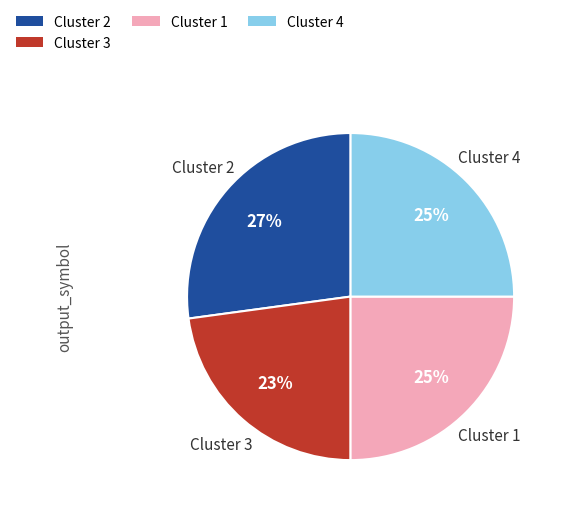

How many segments does this pie chart have?

4